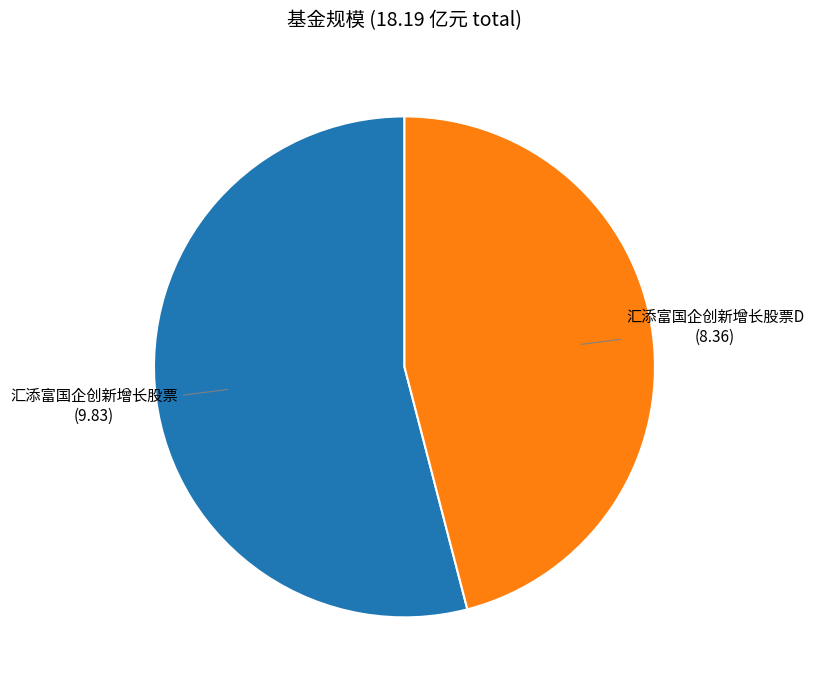

Is the sum of 汇添富国企创新增长股票D and 汇添富国企创新增长股票 greater than half?

Yes